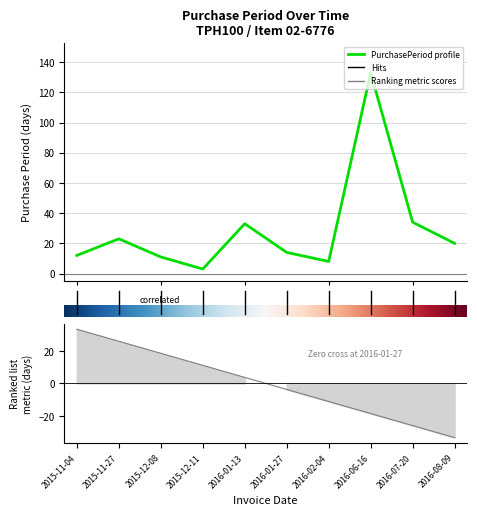

What is the change in value from 2015-12-08 to 2016-01-27?

+3